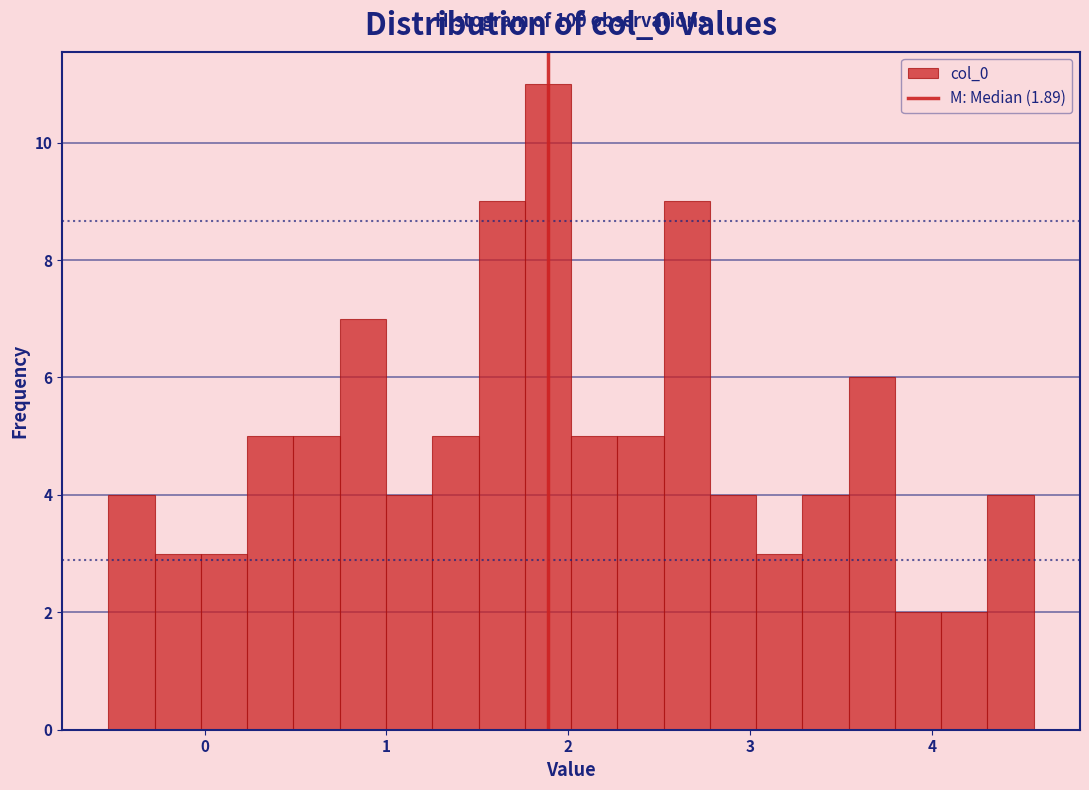

Read against the x-axis, roughly where is the centre of the tallest bar?

1.9